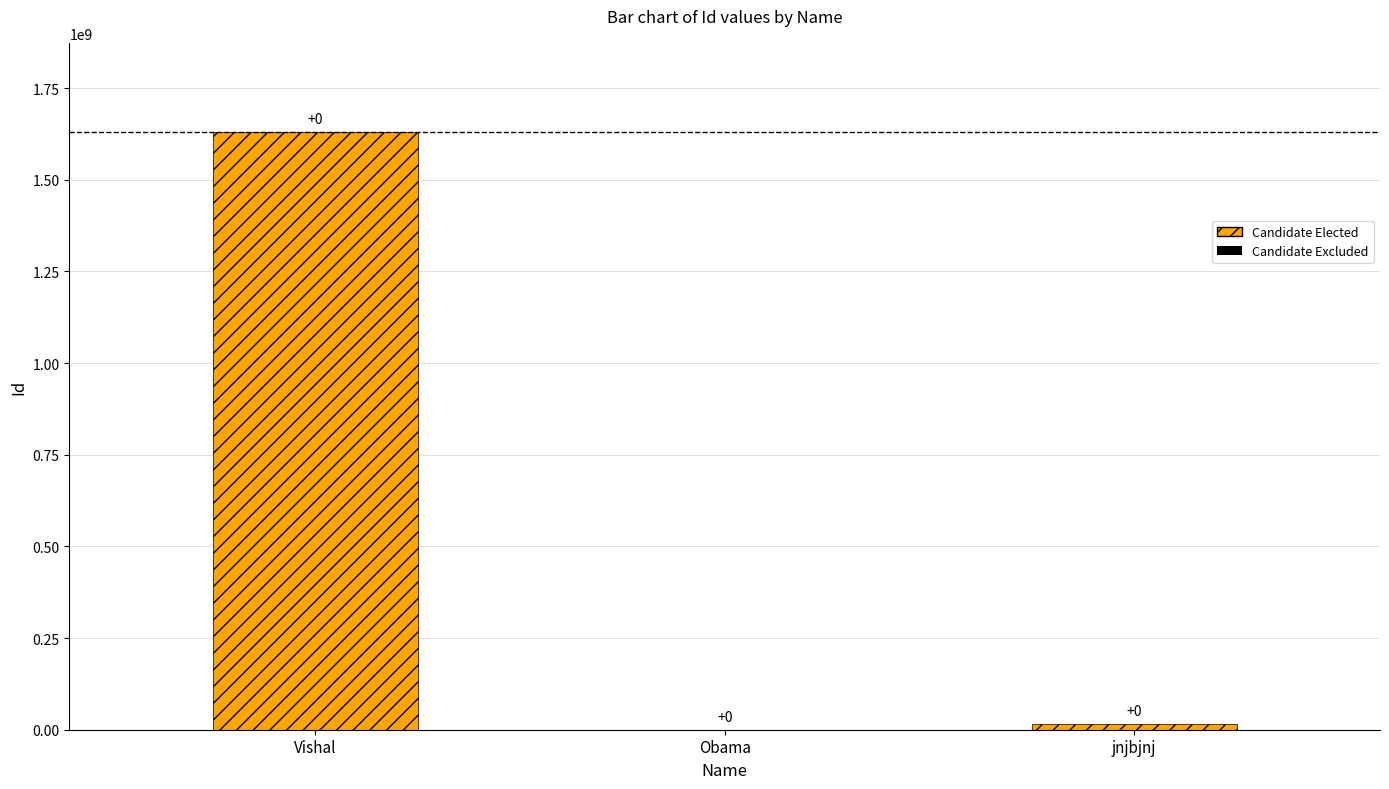

Are the bars horizontal?

No